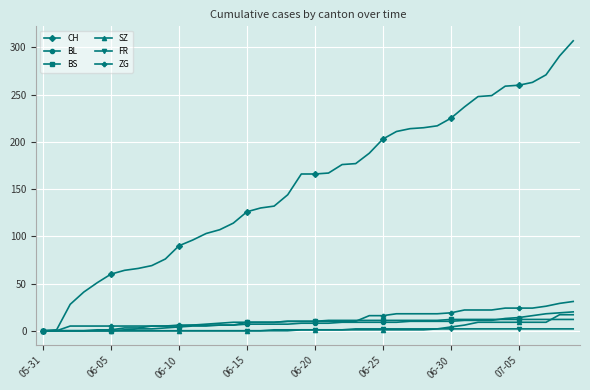

Which series has the widest spread of values?

CH